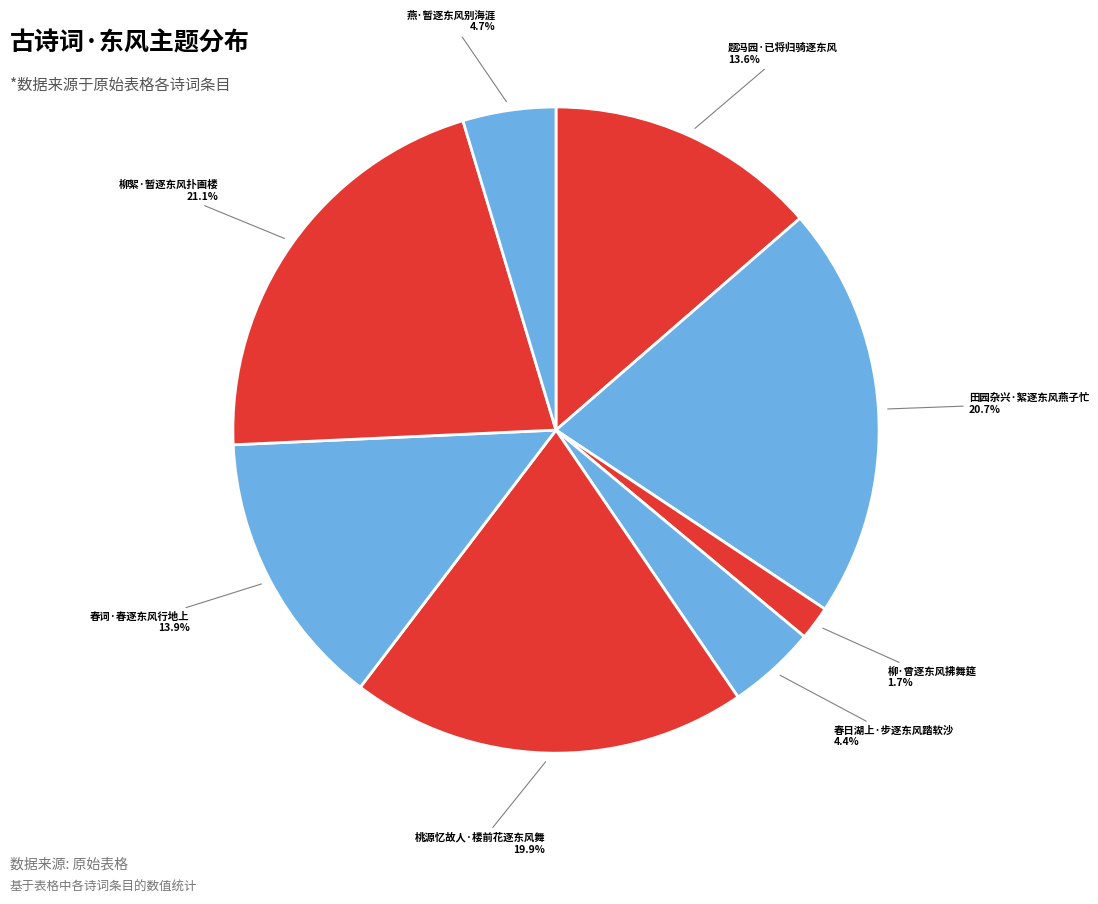

Which slice is the largest?

柳絮·暂逐东风扑画楼